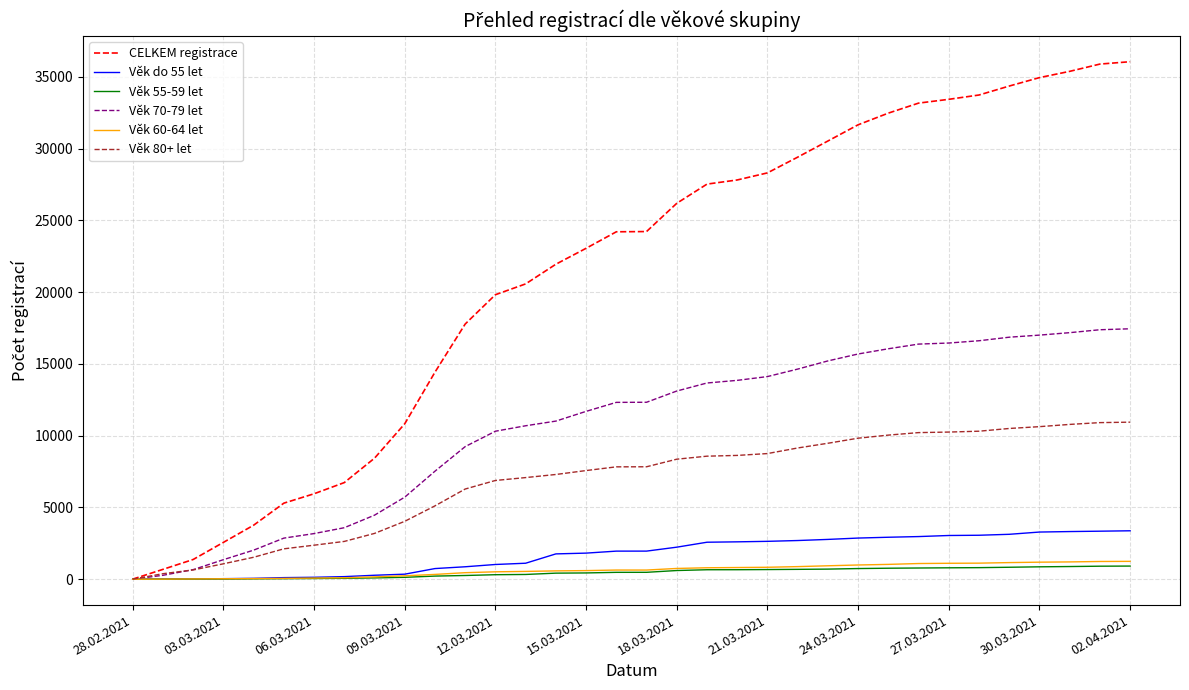

What are all the series names shown in the legend?

CELKEM registrace, Věk do 55 let, Věk 55-59 let, Věk 70-79 let, Věk 60-64 let, Věk 80+ let